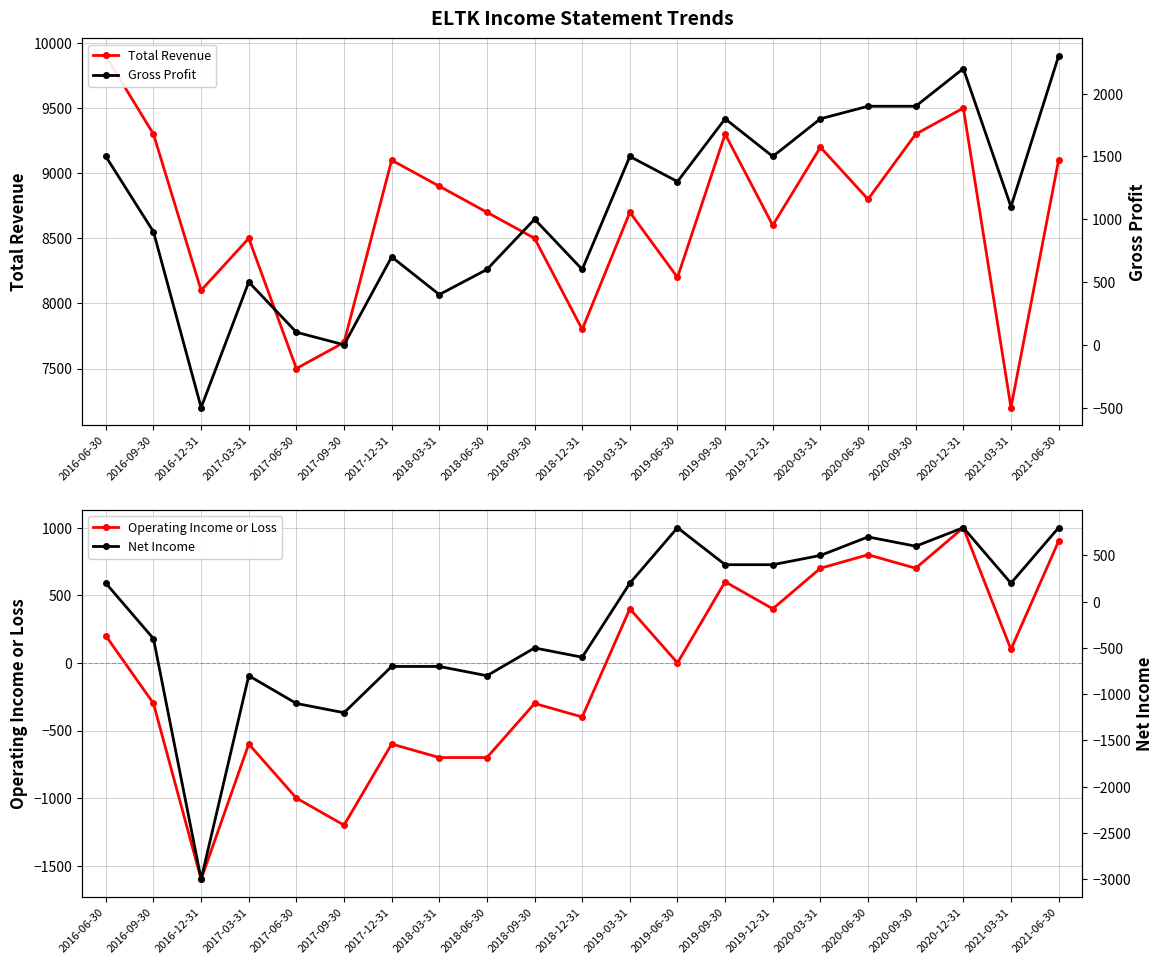

True or false: Gross Profit and Total Revenue cross at least once.

False